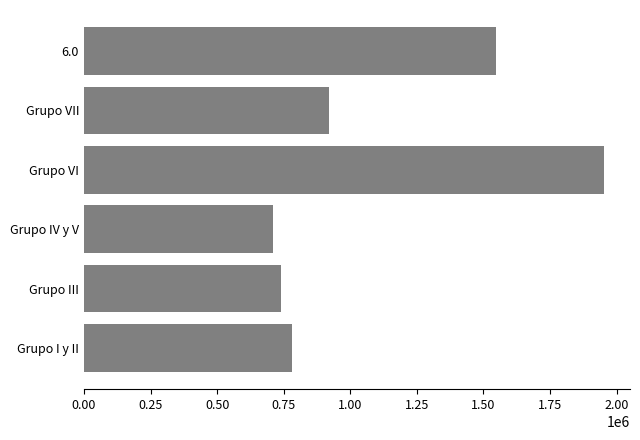

Which category has the lowest value across all series?

Grupo IV y V